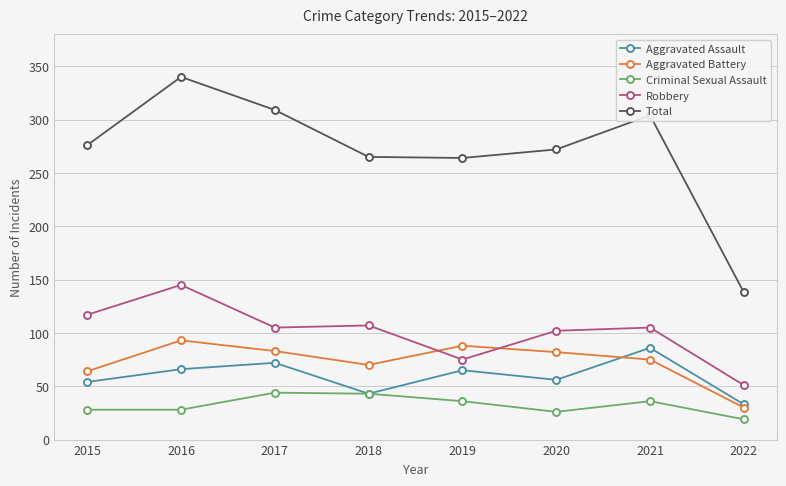

What is the sum of all Total values?

2168